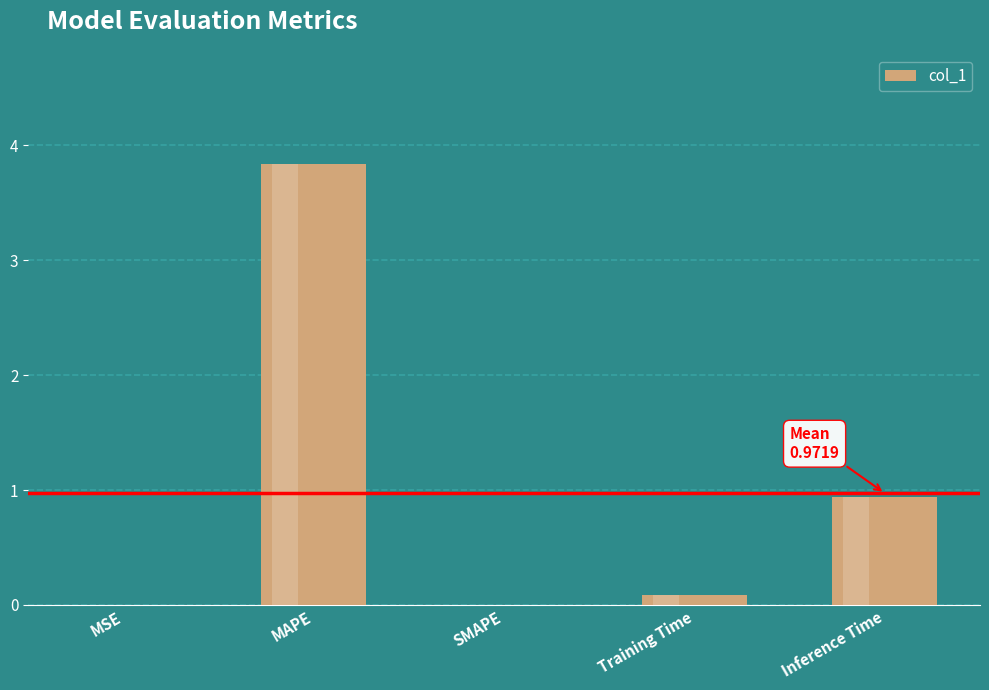

Where is the data nearest to the value 1?

Inference Time